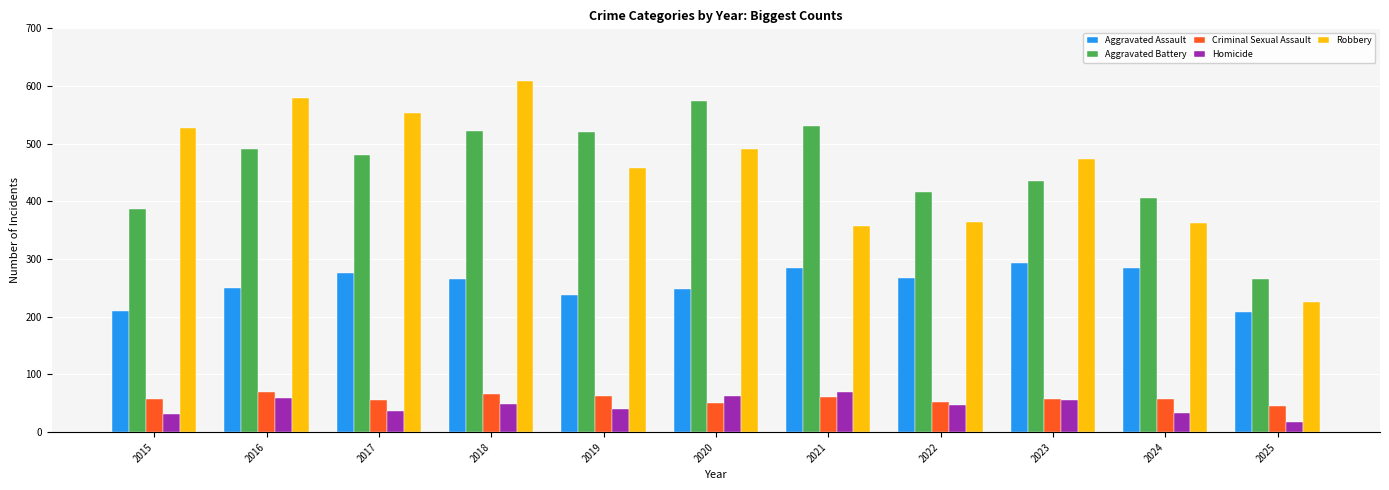

What is the difference between the Aggravated Assault values at 2019 and 2023?

55